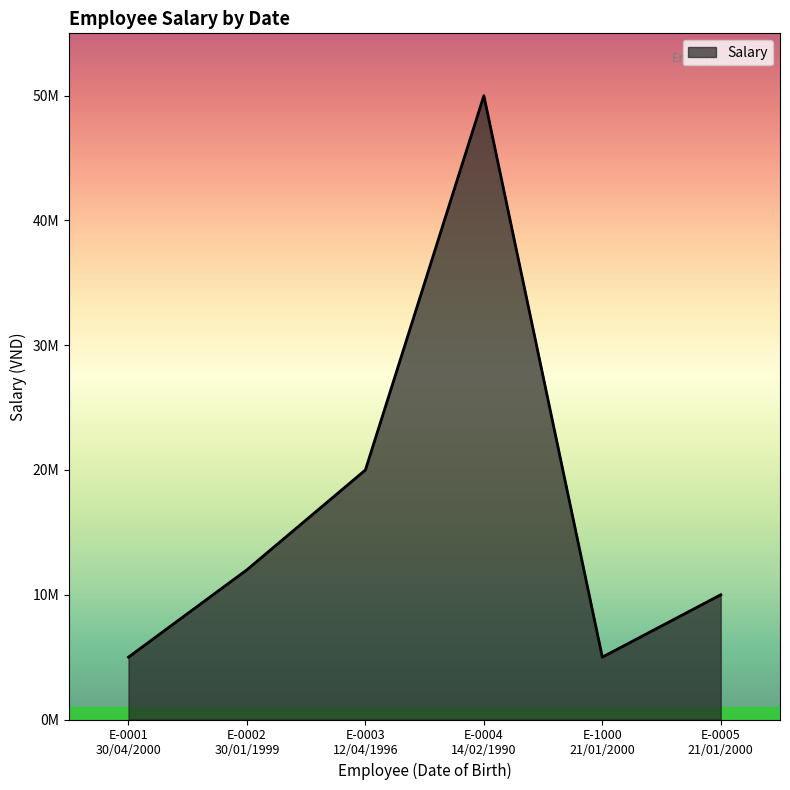

How many interior local peaks (higher than both neighbors) does the data have?

1